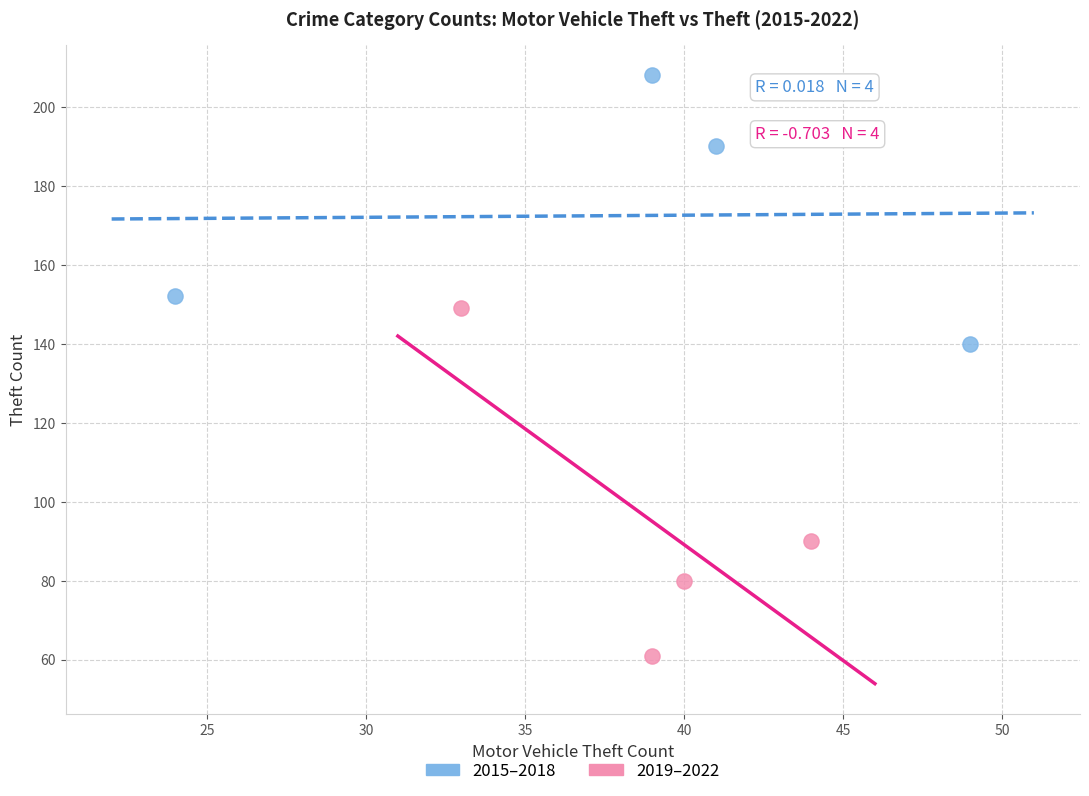

Which series contains the lowest Y value?

2019–2022